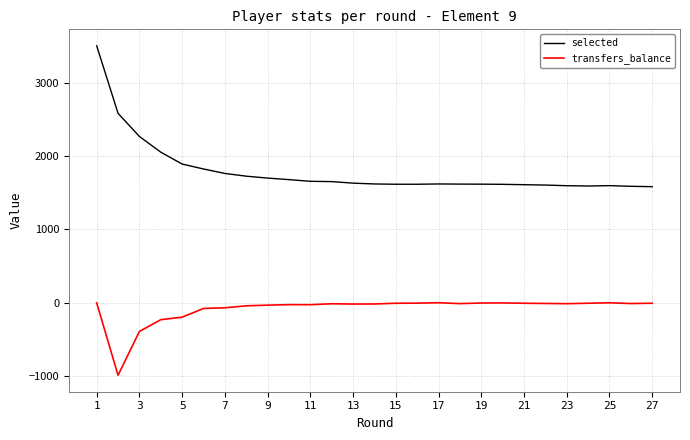

What is the difference between the maximum and second lowest values in the selected series?

1914